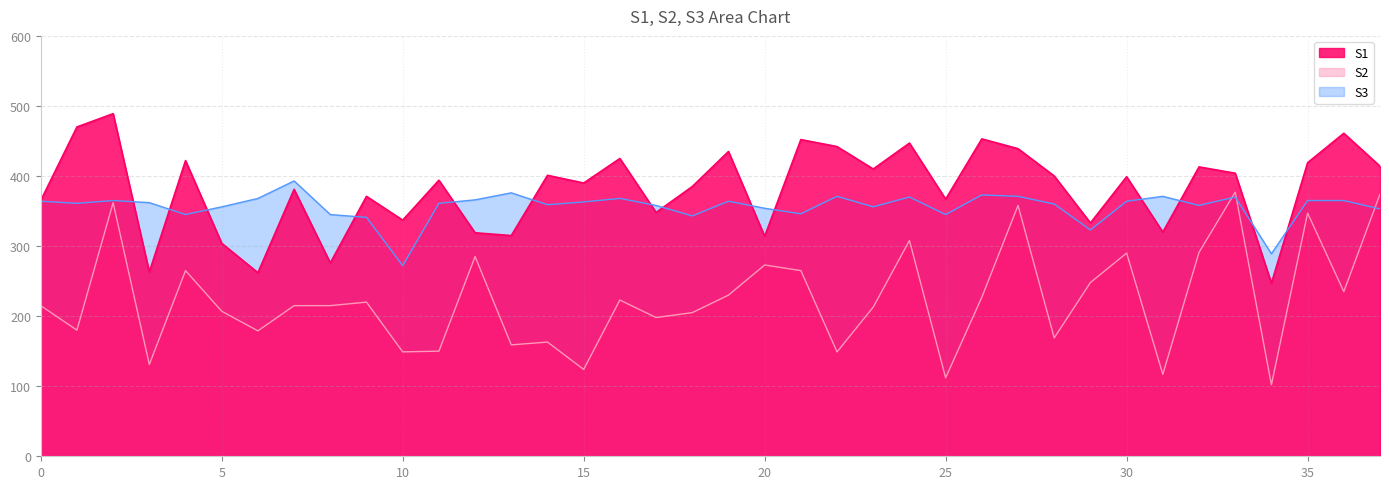

The value of S2 at 20 is 444. True or false?

False